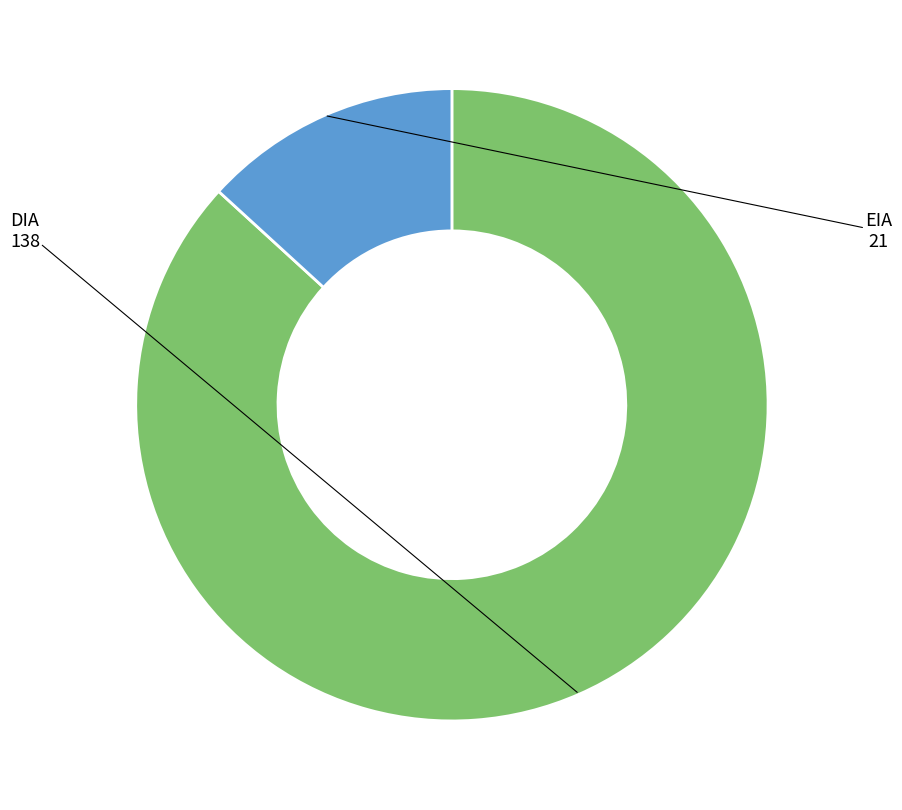

Is there a majority slice in this chart?

Yes